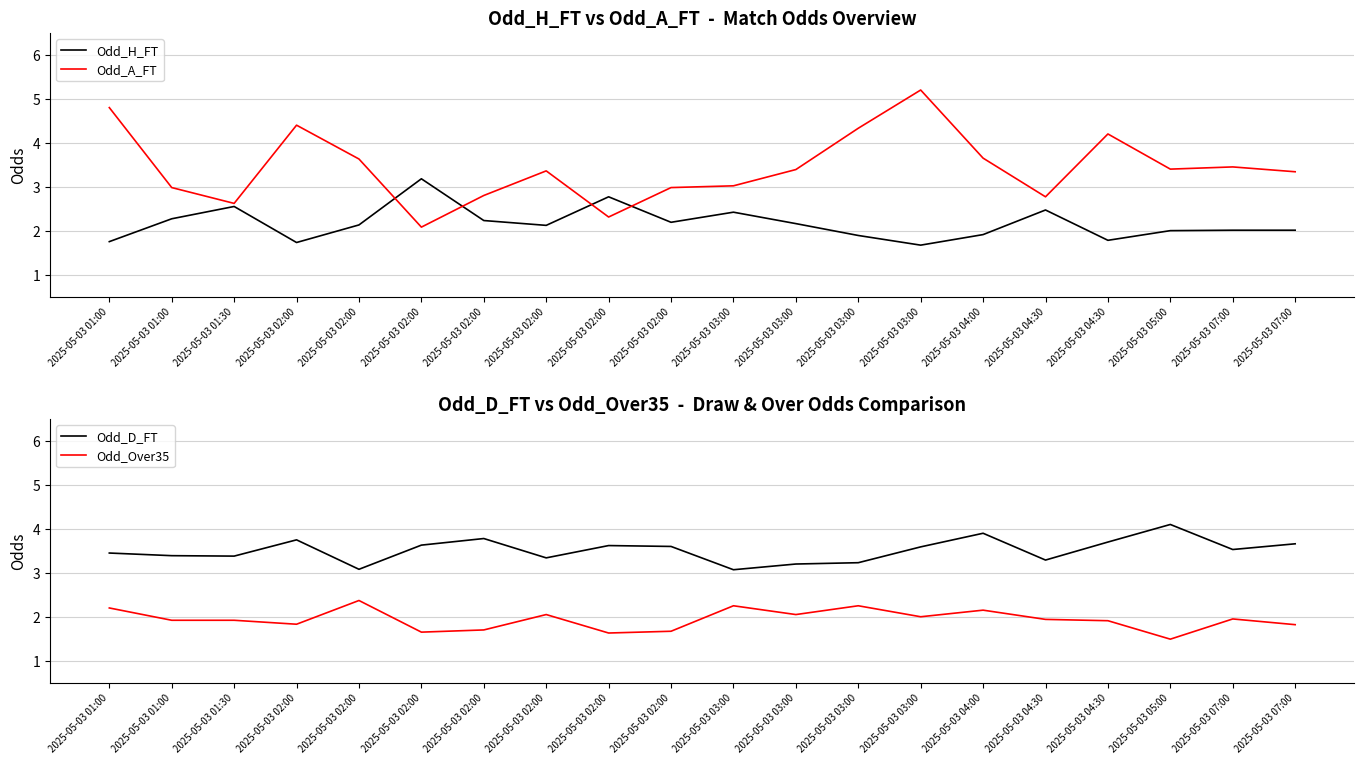

What is the lowest value of the Odd_A_FT series?

2.1